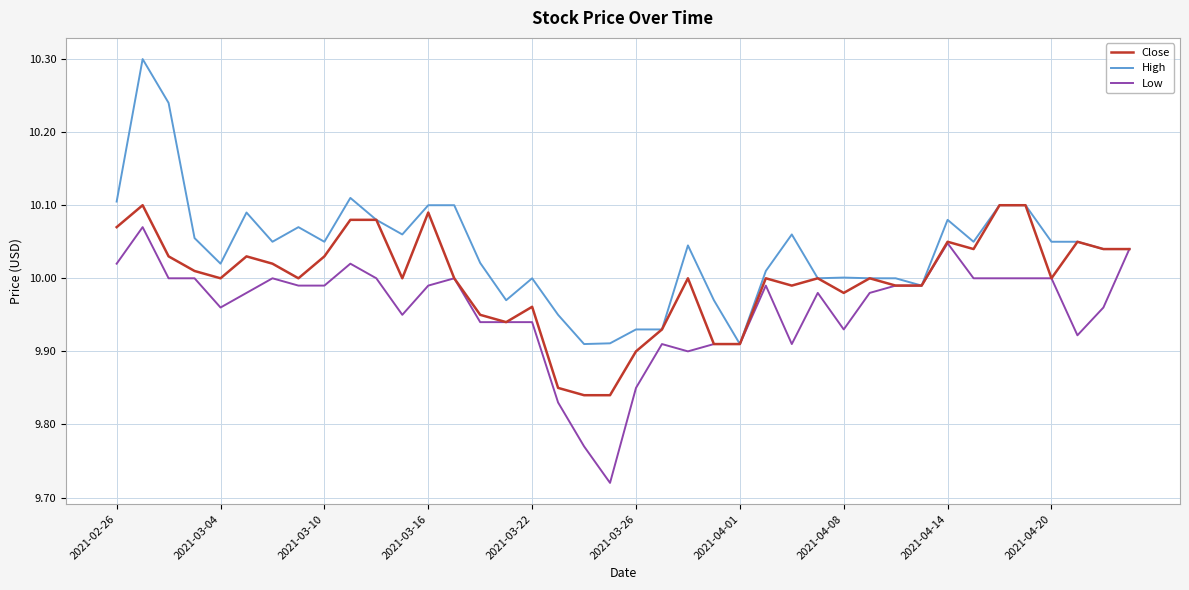

Which series has the largest range (max minus min)?

High